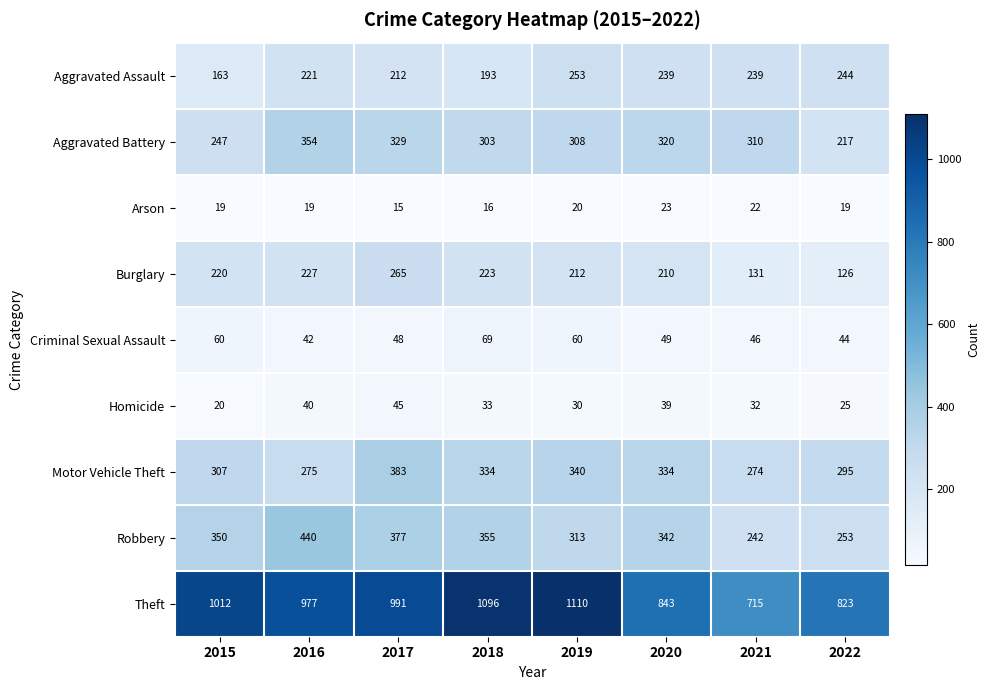

At which label is Aggravated Assault closest to 208?

2017